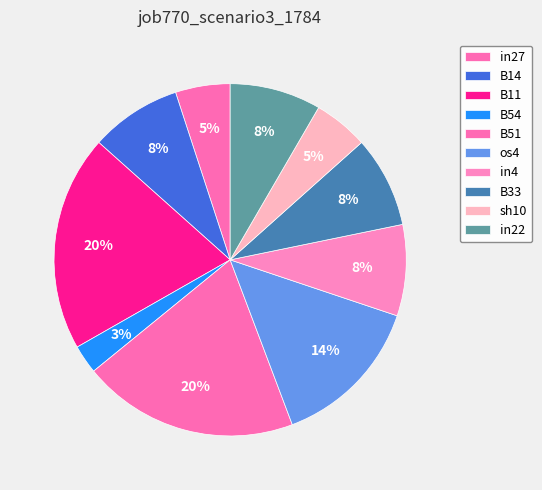

What is the smallest slice in the pie chart?

B54